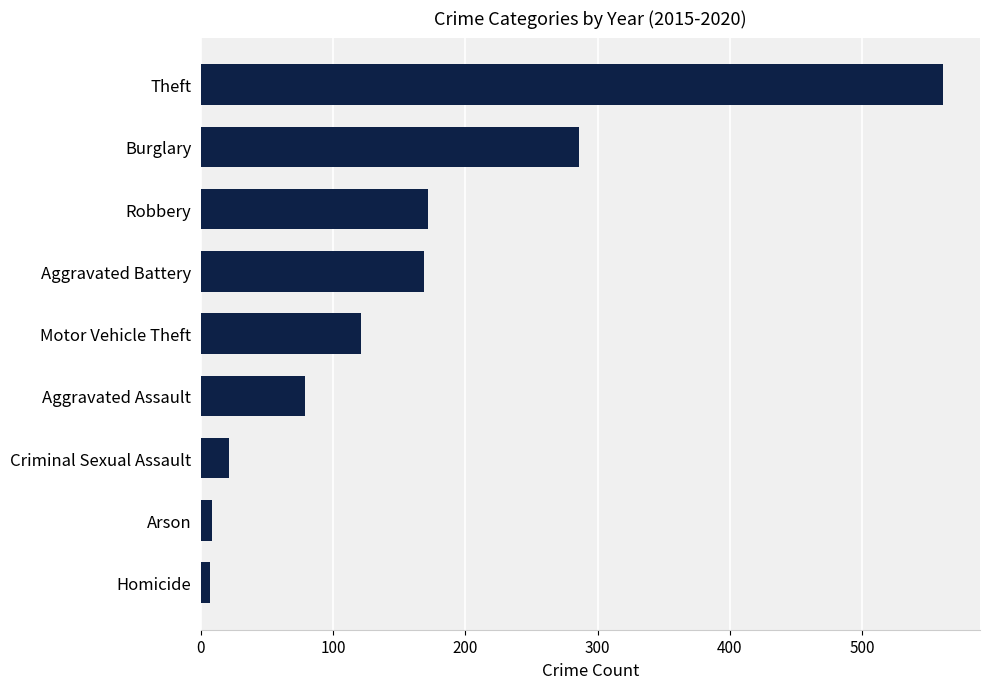

Which category has the highest value across all series?

Theft